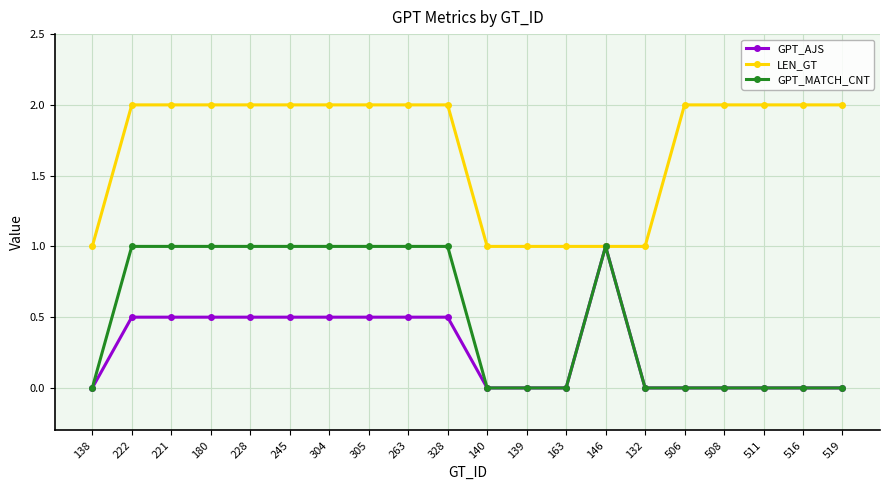

Which series has the largest total across all categories?

LEN_GT